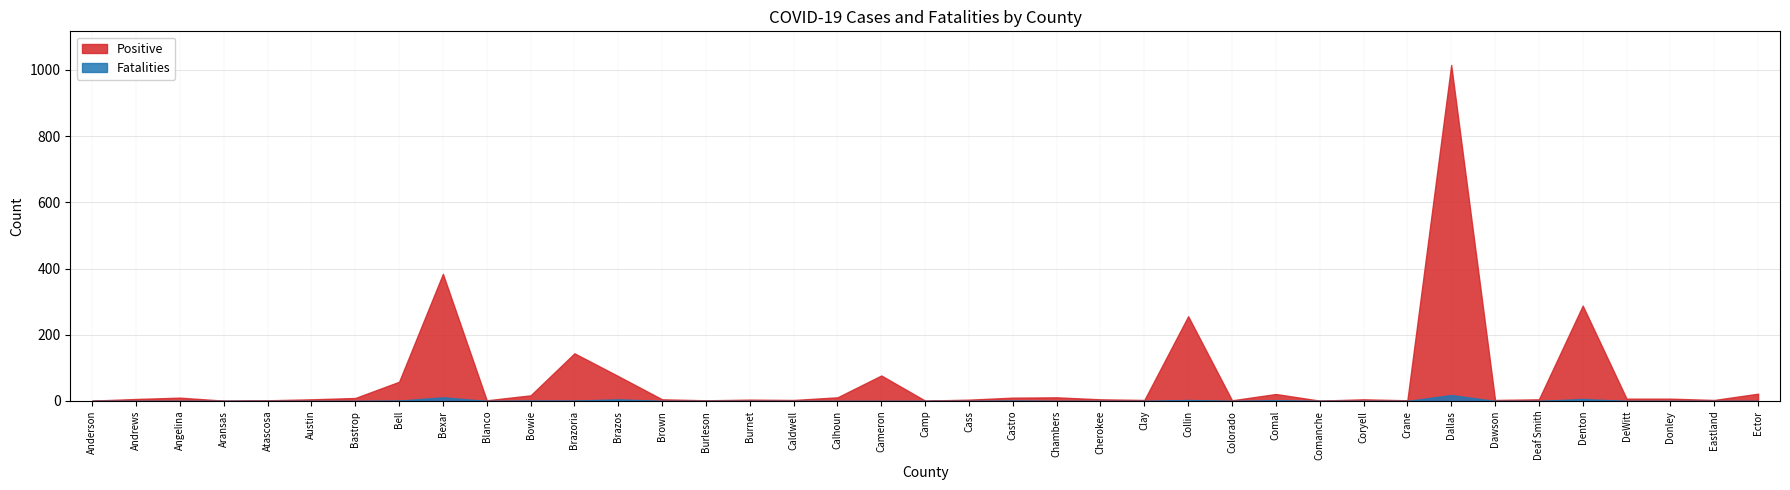

What is the difference between the maximum and minimum values in the Fatalities series?

18